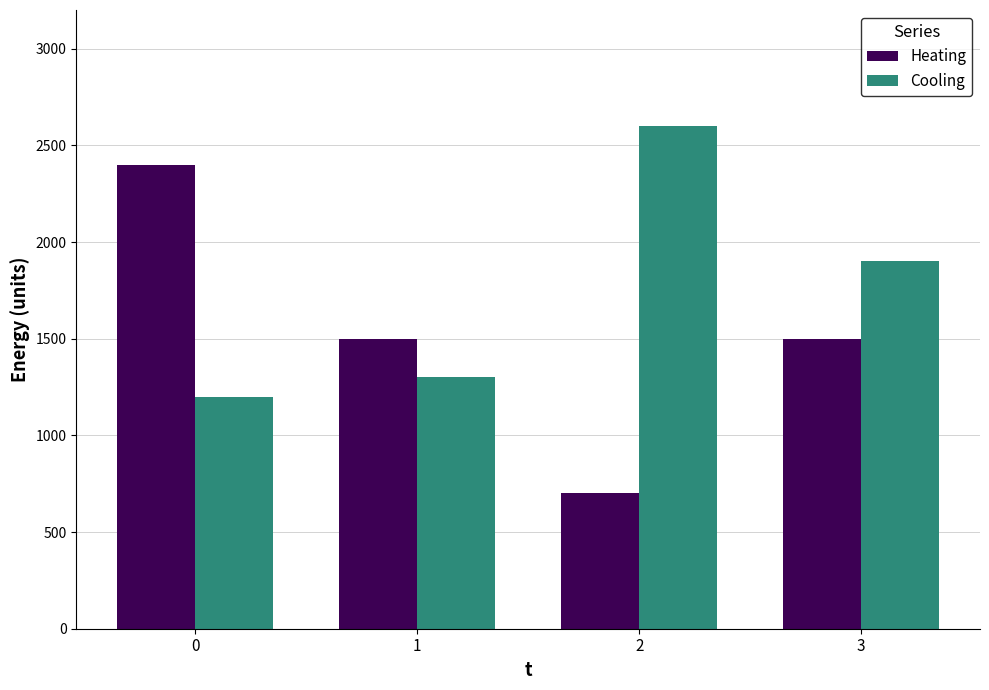

Which series has the widest spread of values?

Heating